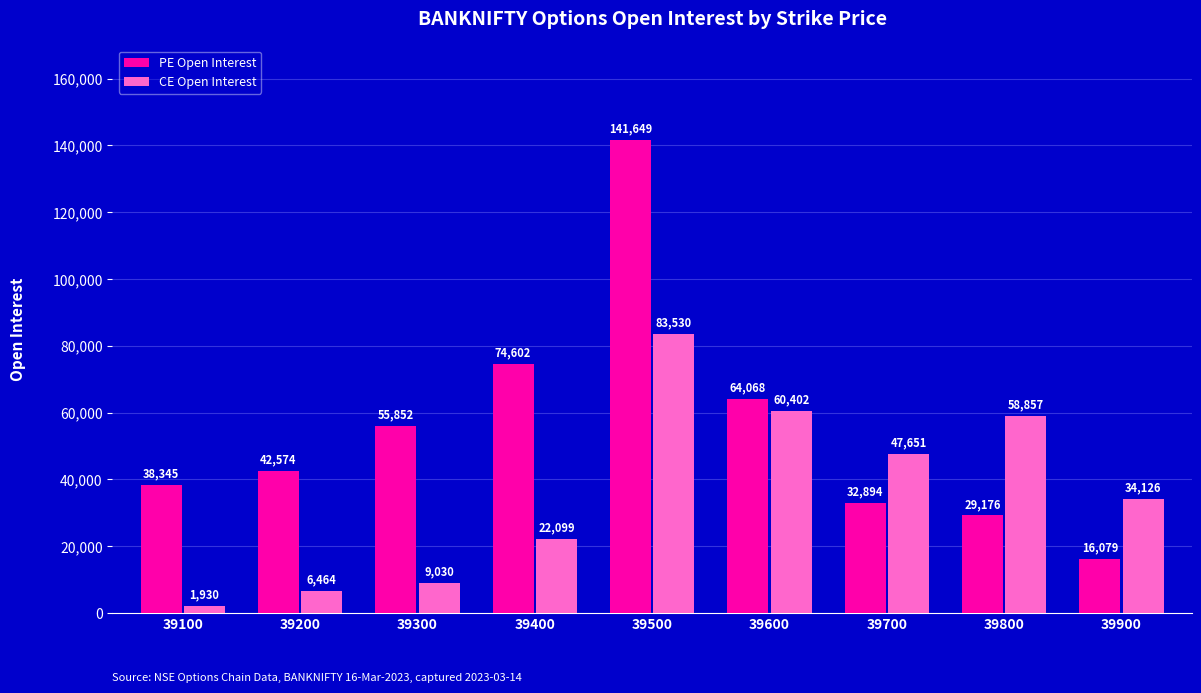

Reading right to left, what are all the values shown in this chart?

PE Open Interest: 39900=16079	39800=29176	39700=32894	39600=64068	39500=141649	39400=74602	39300=55852	39200=42574	39100=38345
CE Open Interest: 39900=34126	39800=58857	39700=47651	39600=60402	39500=83530	39400=22099	39300=9030	39200=6464	39100=1930